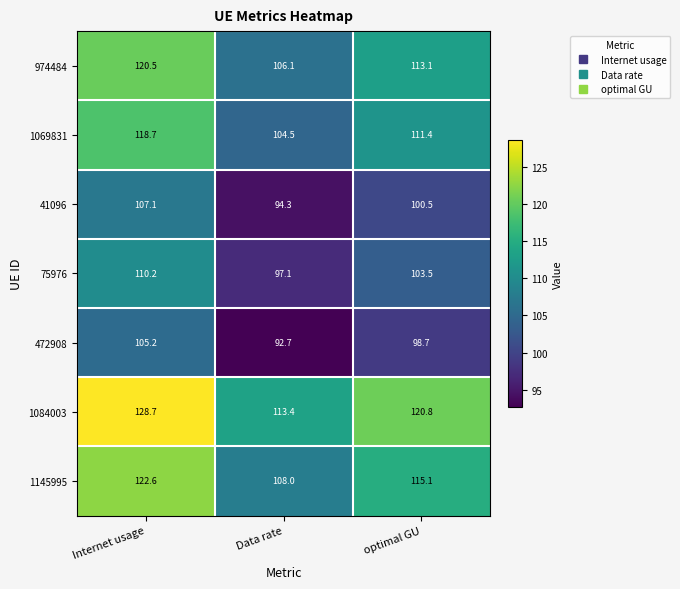

List the series in order of their peak value, highest first.

1084003, 1145995, 974484, 1069831, 75976, 41096, 472908